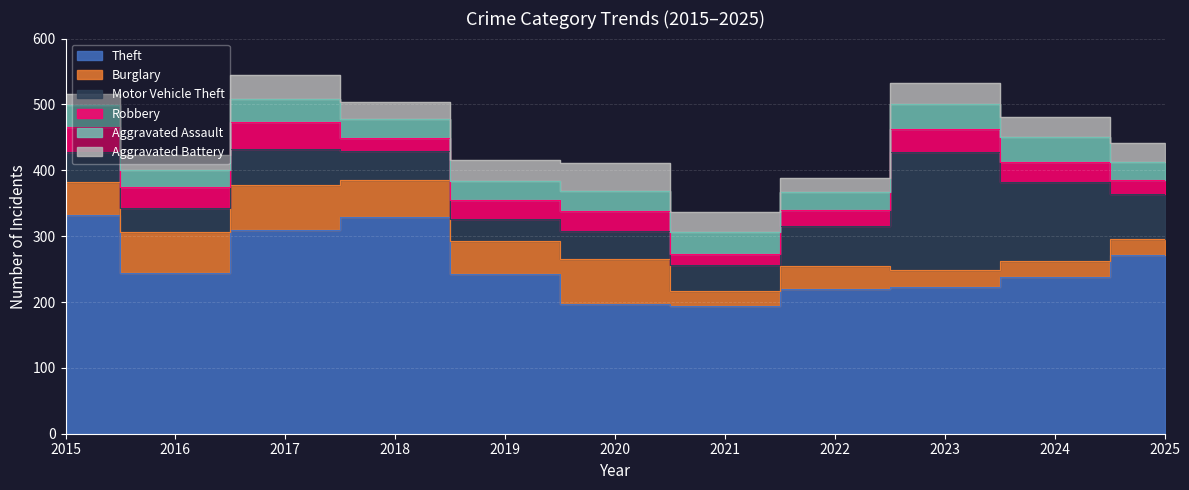

Between 2020 and 2025, which series saw the biggest shift?

Theft